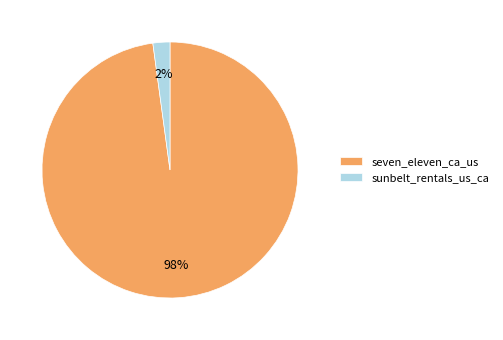

To the nearest percent, what percentage of the pie is seven_eleven_ca_us?

98%